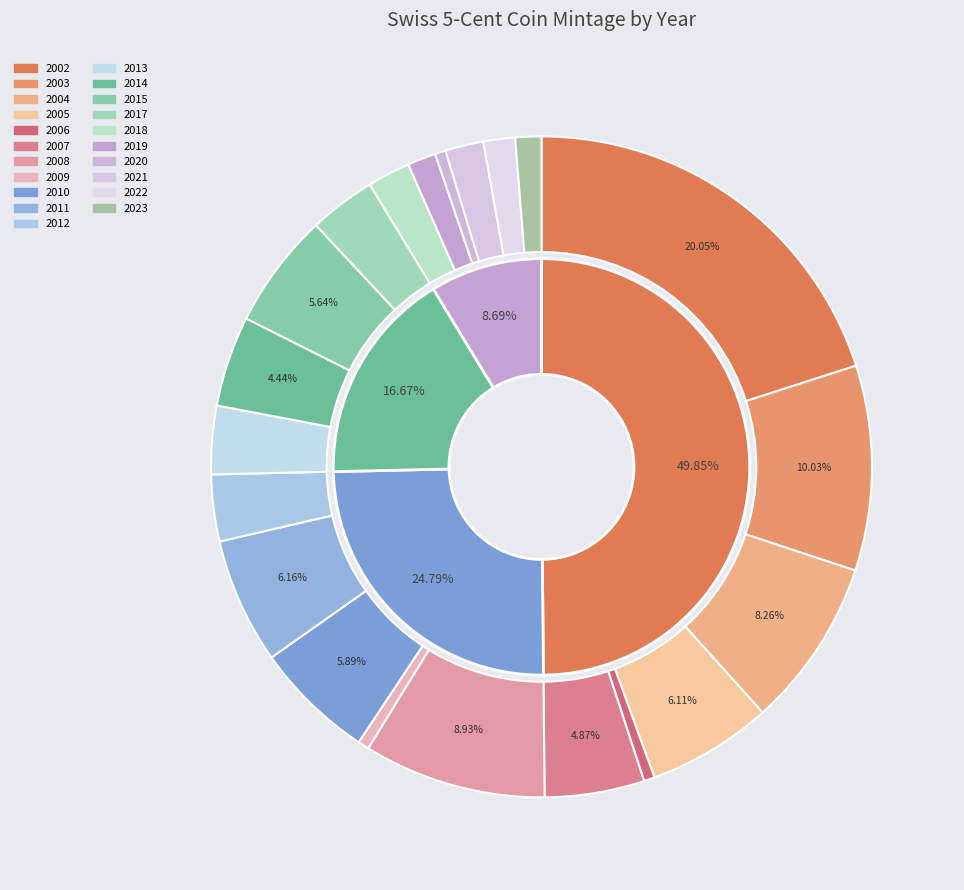

To the nearest percent, what is the average slice percentage?

5%